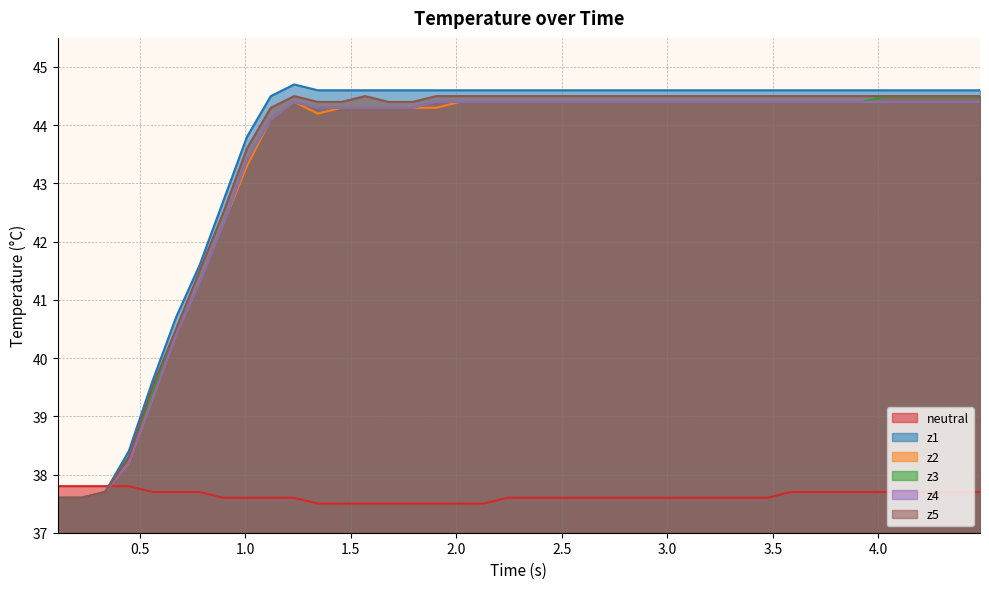

How many intersections are there between z2 and neutral?

1